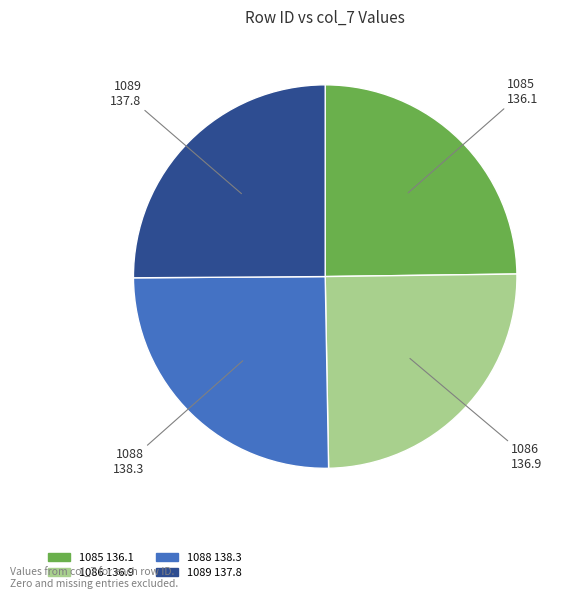

Does any single category account for the majority?

No